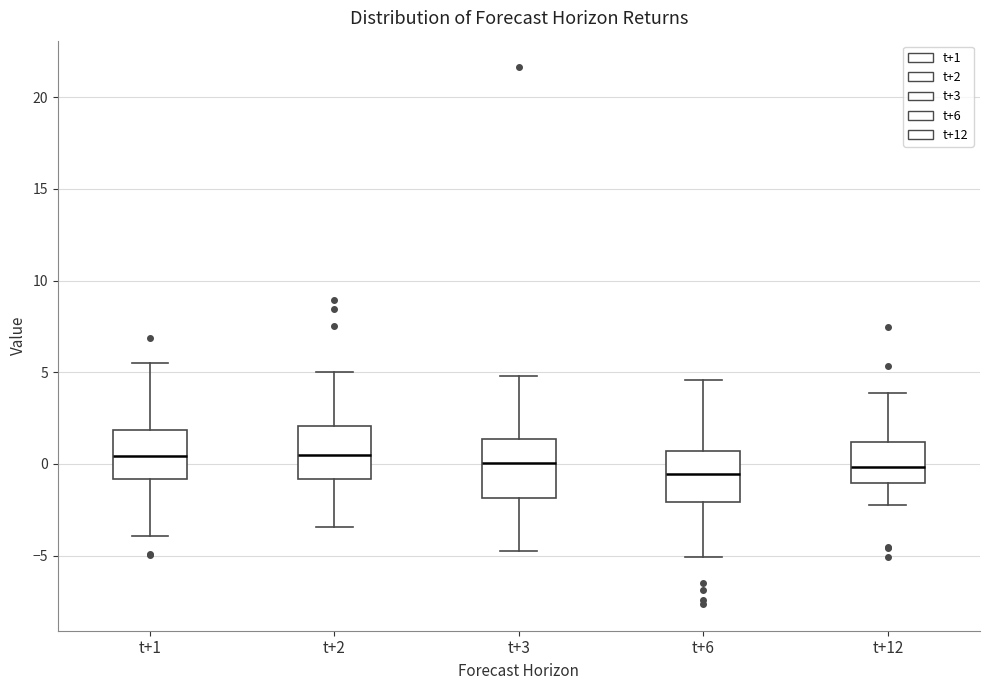

Reading left to right, transcribe this box plot: for each box, give where its median line is, the range the box spans, and where its two whiskers end, as read against the y-axis. The values are not printed on the chart, so give them approximately, as read against the axis.

t+1: median 0.5, box -1.0 to 2.0, whiskers -4.0 to 5.5
t+2: median 0.5, box -1.0 to 2.0, whiskers -3.5 to 5.0
t+3: median 0.0, box -2.0 to 1.5, whiskers -5.0 to 5.0
t+6: median -0.5, box -2.0 to 0.5, whiskers -5.0 to 4.5
t+12: median 0.0, box -1.0 to 1.0, whiskers -2.0 to 4.0